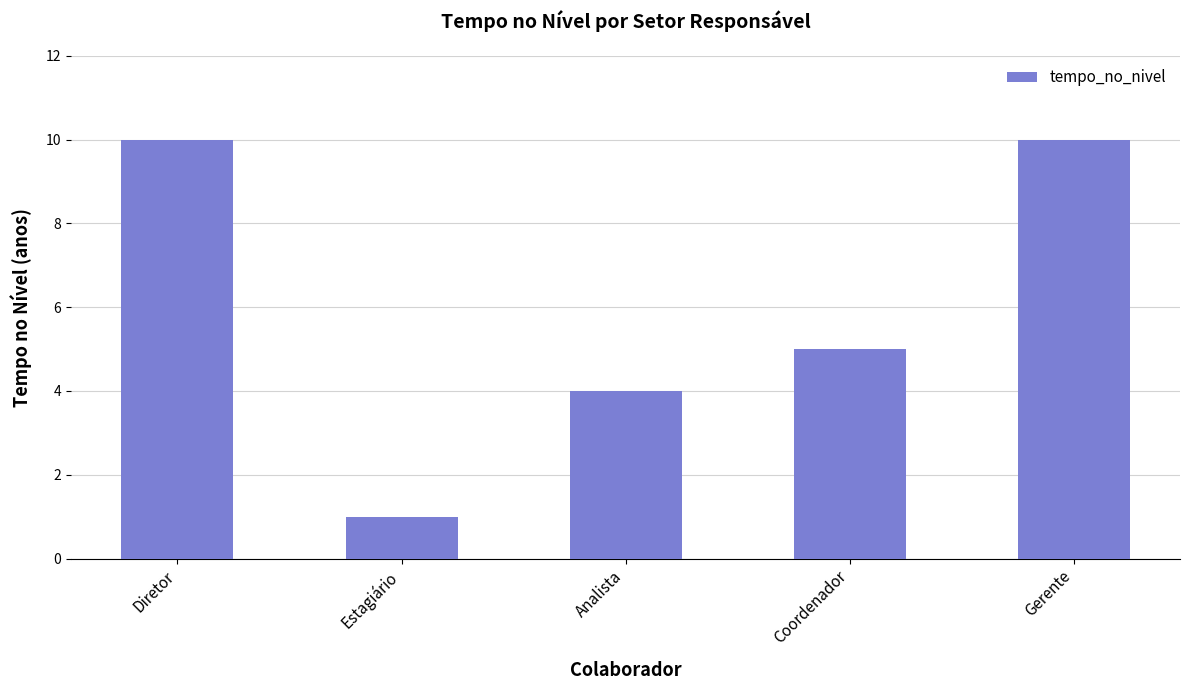

Approximately how many times larger is the value at Coordenador compared to Diretor?

0.5